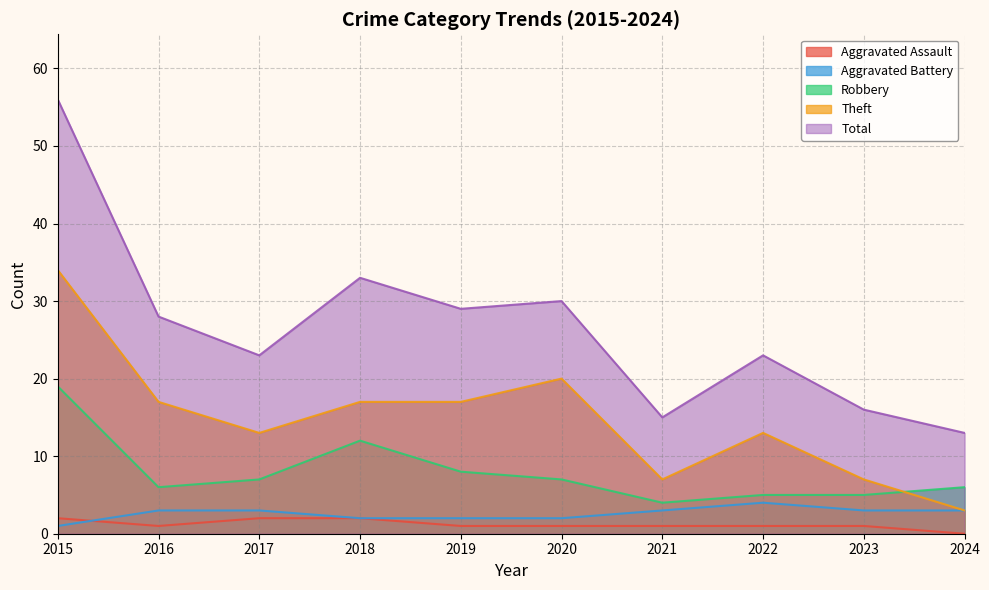

How many interior local valleys does the Robbery series have?

2